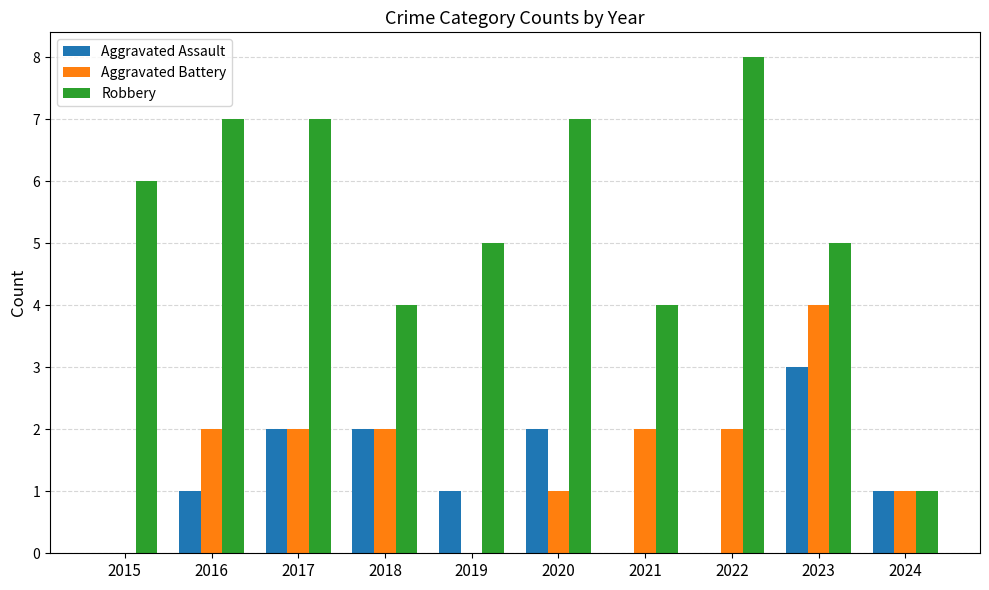

Reading right to left, what are all the values shown in this chart?

Aggravated Assault: 1	3	0	0	2	1	2	2	1	0
Aggravated Battery: 1	4	2	2	1	0	2	2	2	0
Robbery: 1	5	8	4	7	5	4	7	7	6